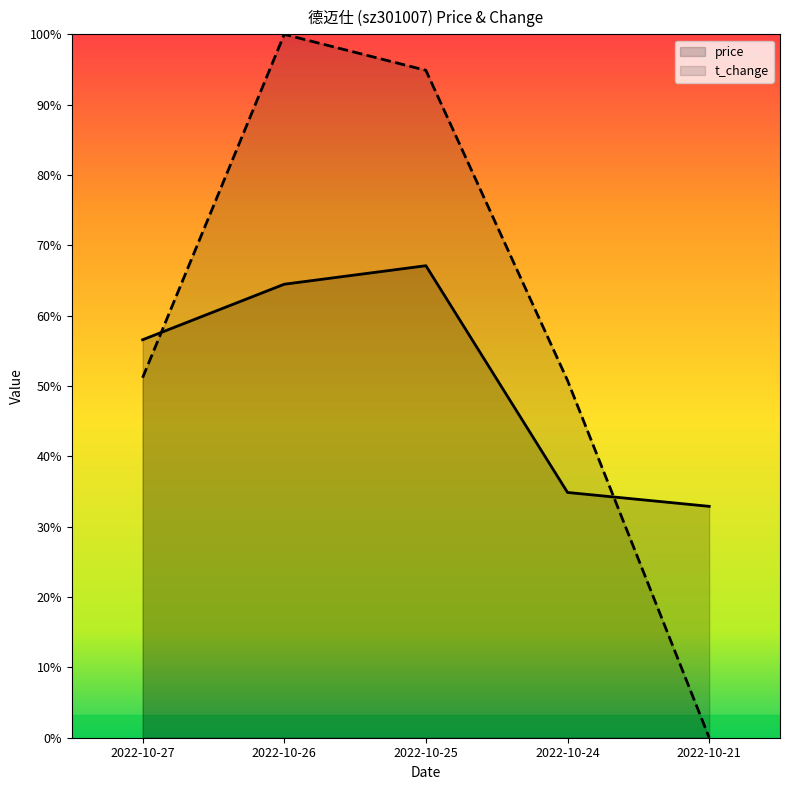

Is it true that price equals 12.4 at 2022-10-25?

True